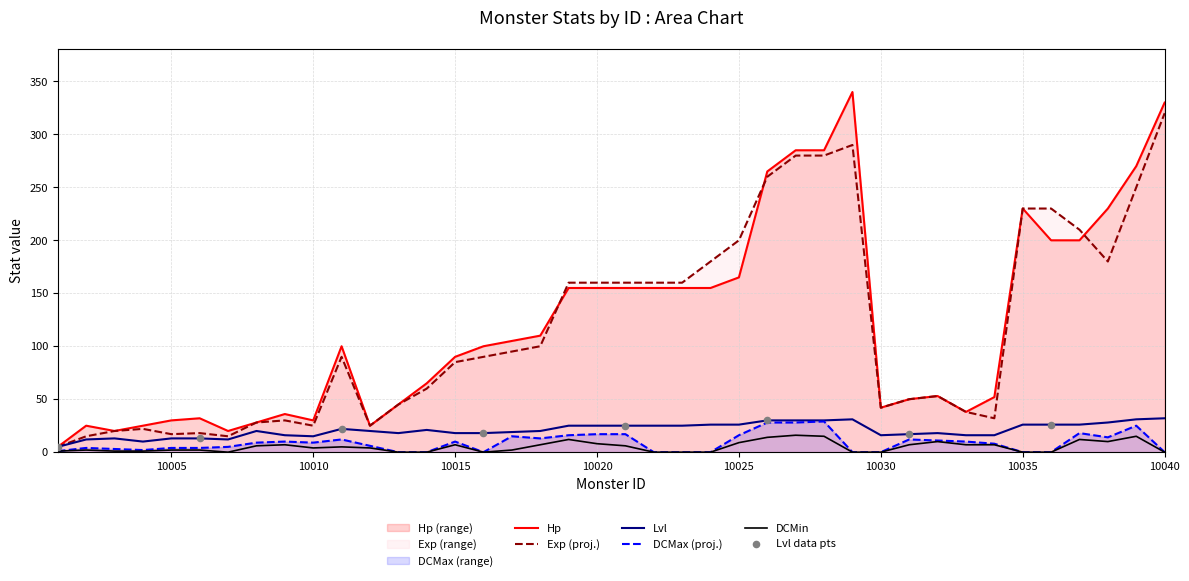

At how many categories does at least one series exceed 152?

17